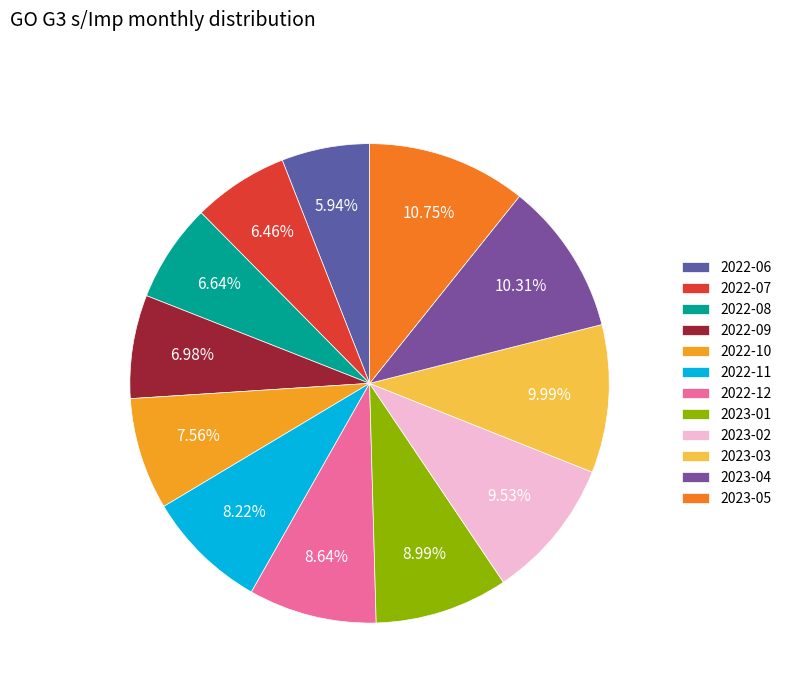

Approximately how many times larger is the value at 2022-11 compared to 2023-01?

0.9